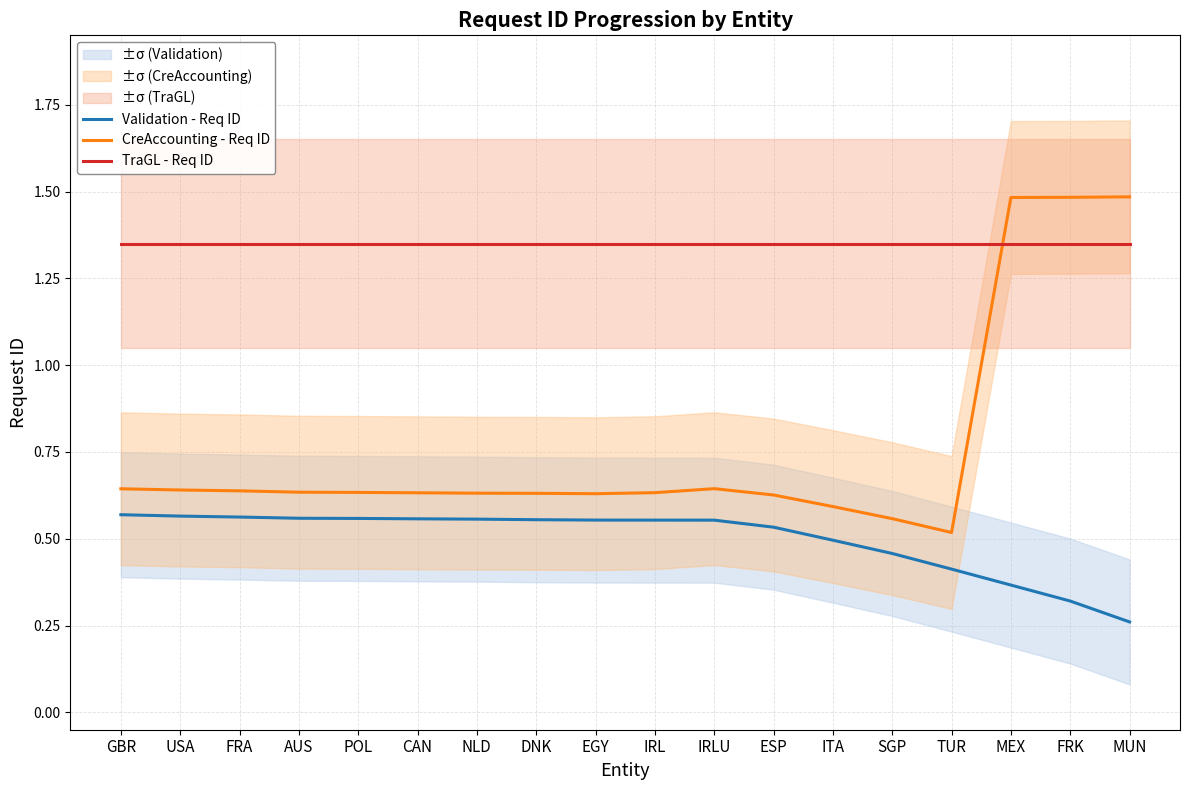

Which category has the lowest value across all series?

MUN